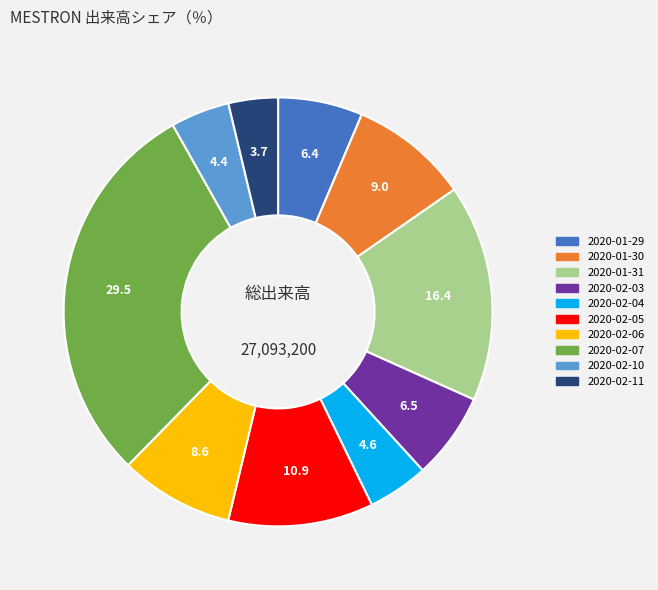

The 2020-02-07 slice represents 37% of the pie. True or false?

False